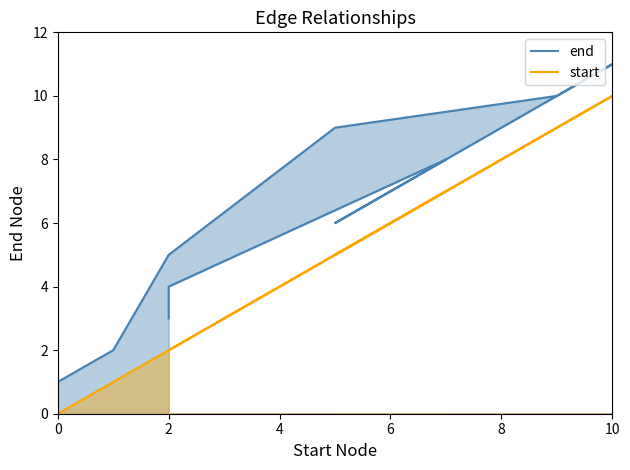

How many interior local peaks does the end series have?

2